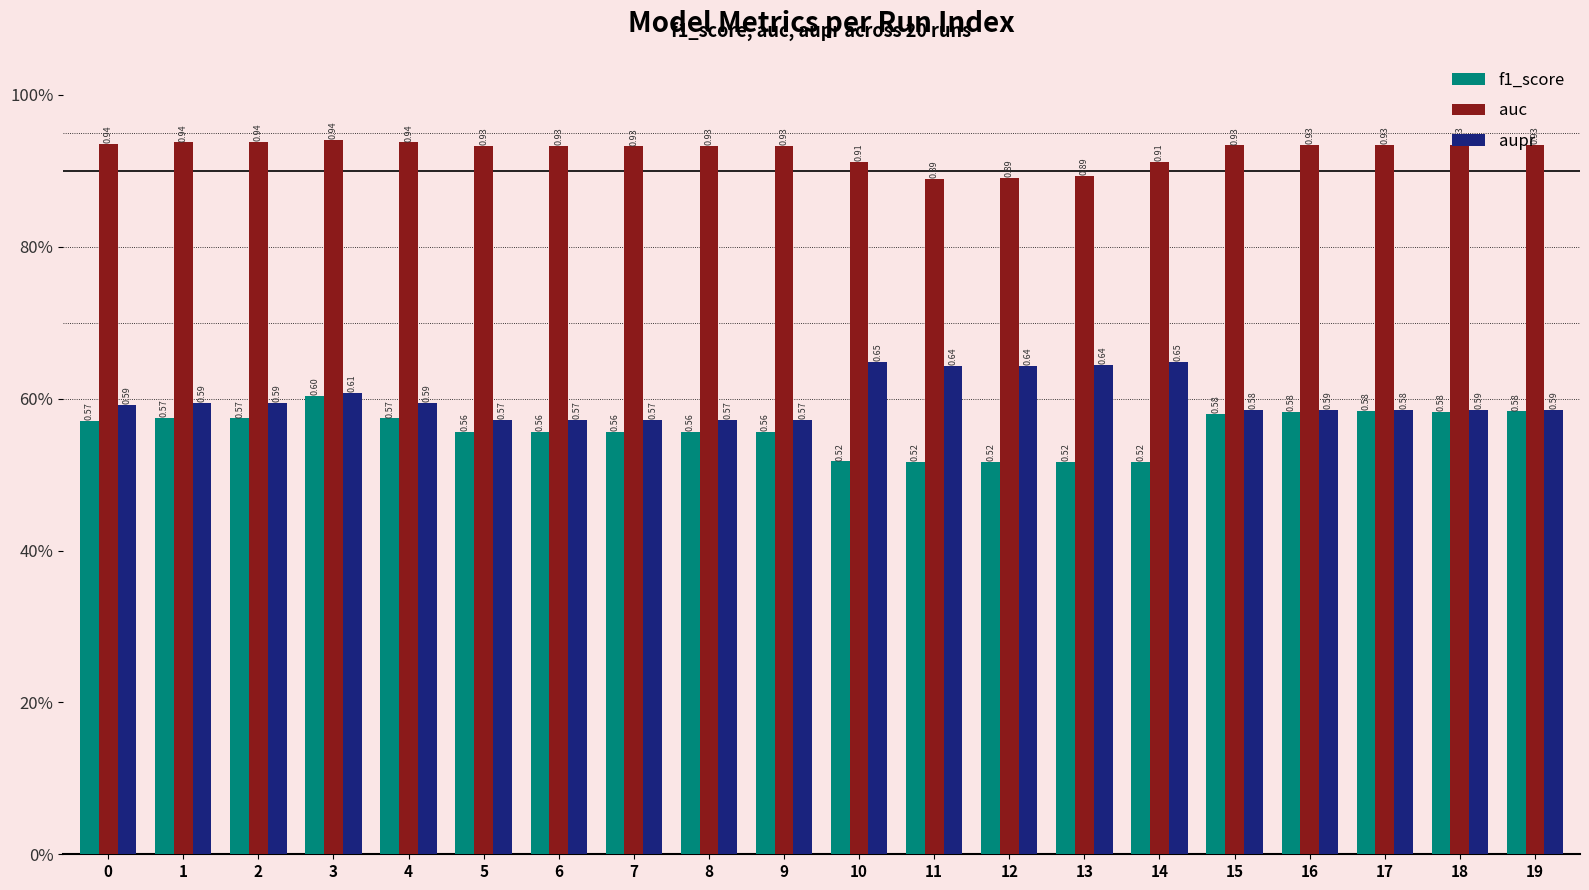

At which label does f1_score reach its peak?

3